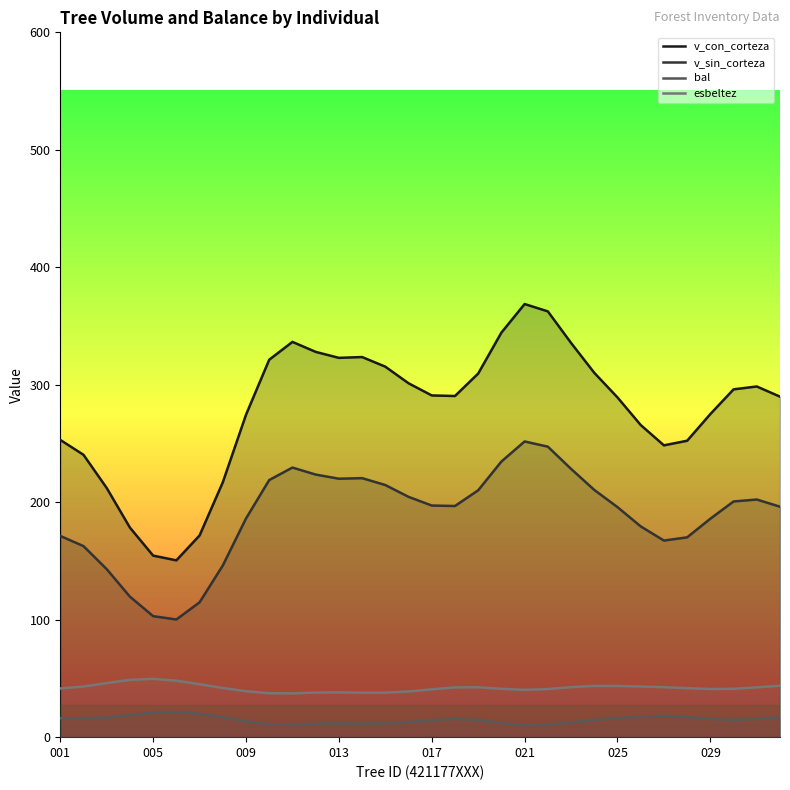

List the series in order of their peak value, lowest first.

bal, esbeltez, v_sin_corteza, v_con_corteza